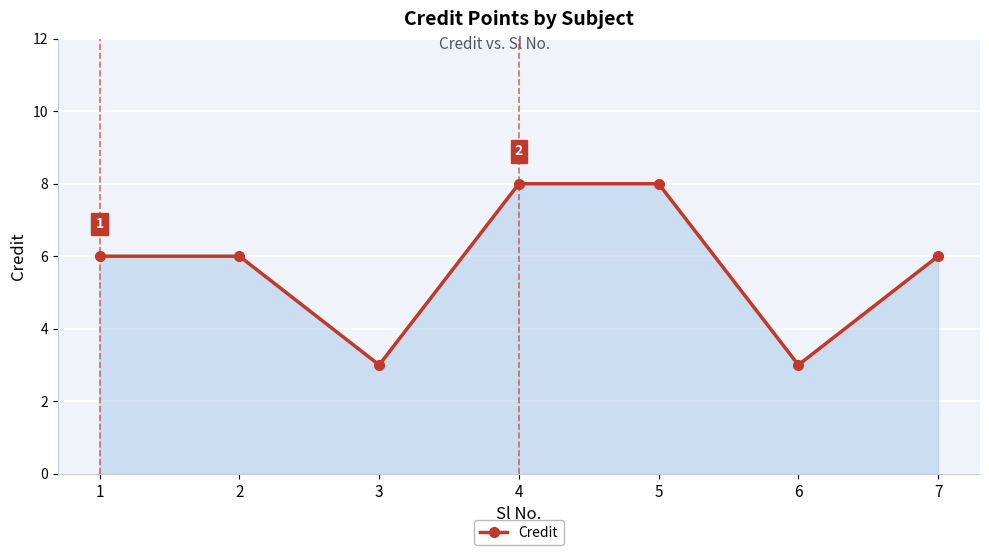

Reading left to right, list all the values displayed in this chart.

6	6	3	8	8	3	6